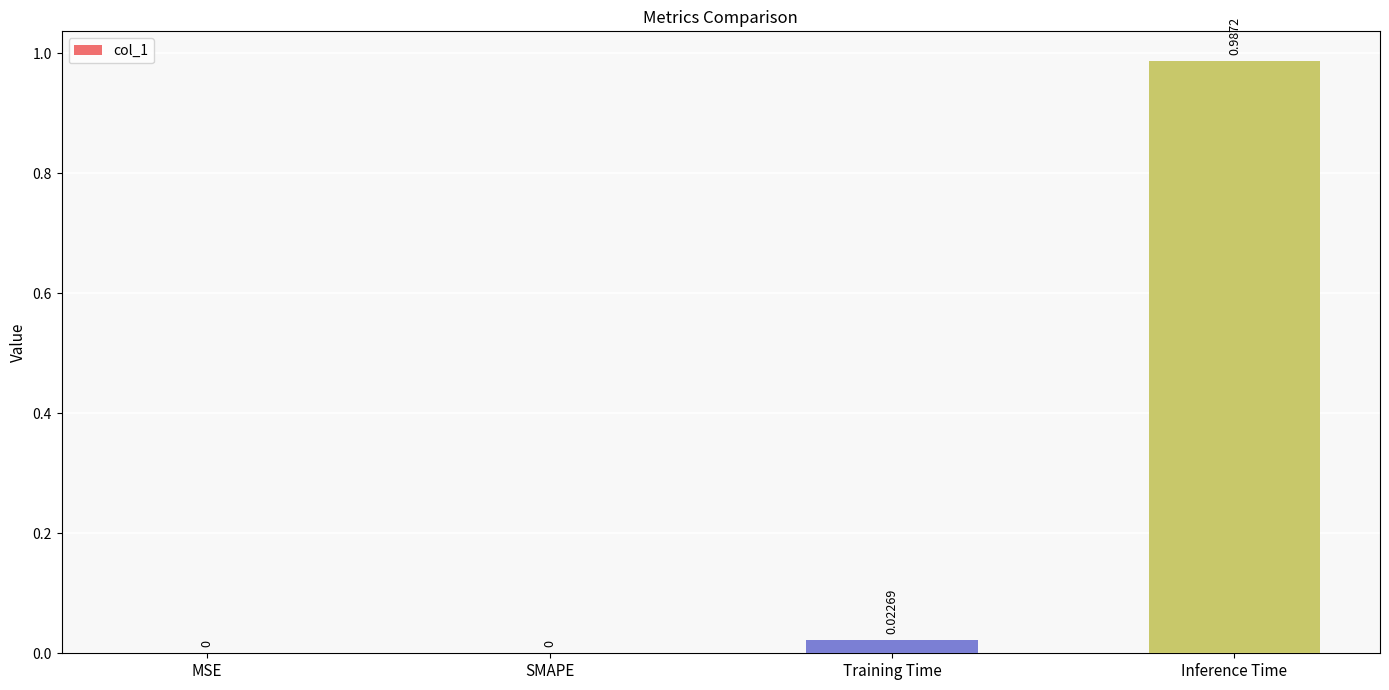

Which has a higher value, Training Time or Inference Time?

Inference Time